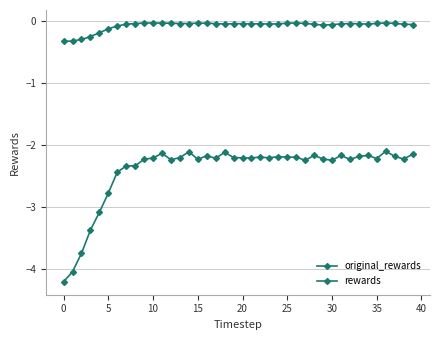

How many data points does each series have?

40